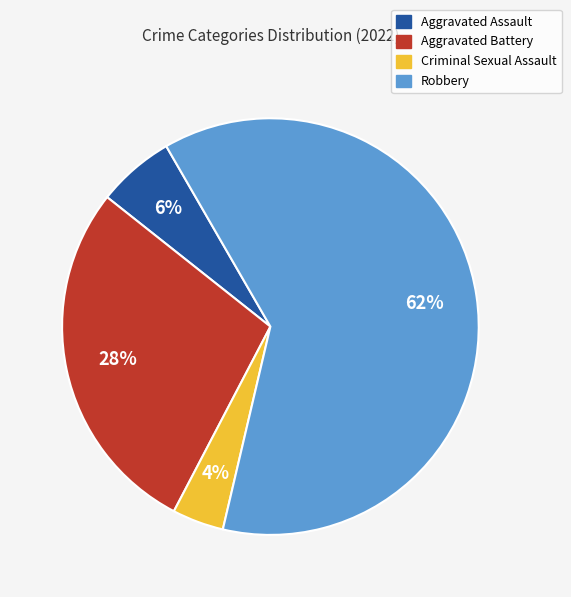

Is the sum of Criminal Sexual Assault and Aggravated Assault greater than half?

No